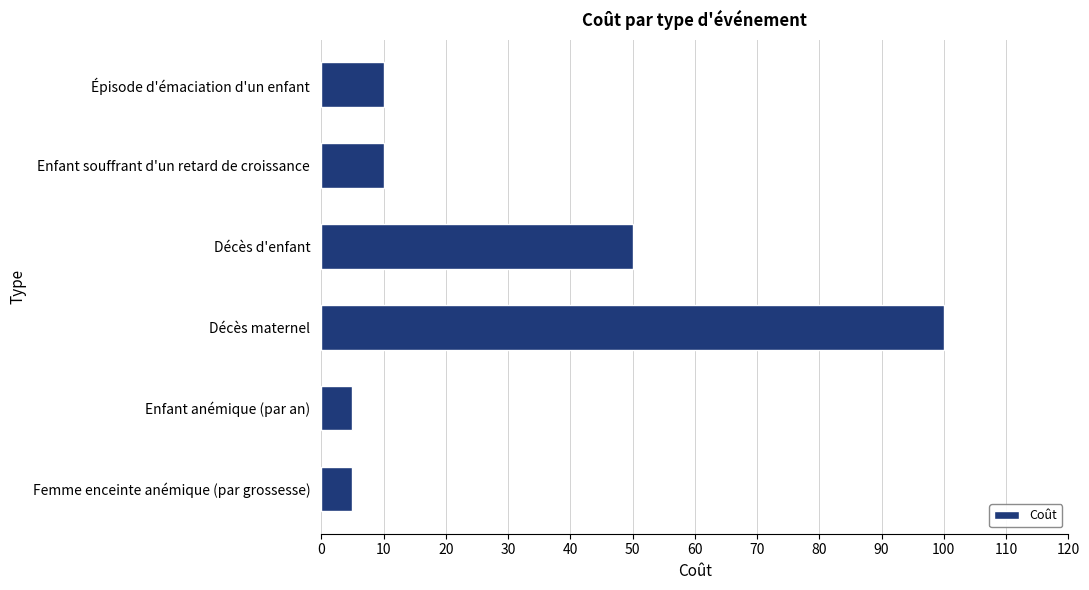

What is the label of the 2nd bar from the top?

Enfant souffrant d'un retard de croissance